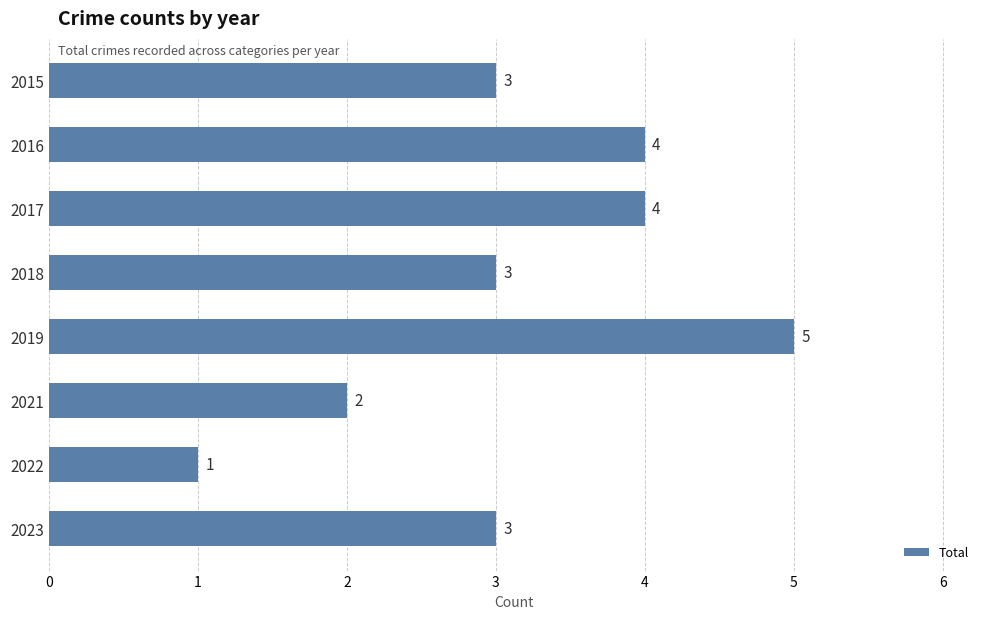

What is the change in value from 2018 to 2019?

+2